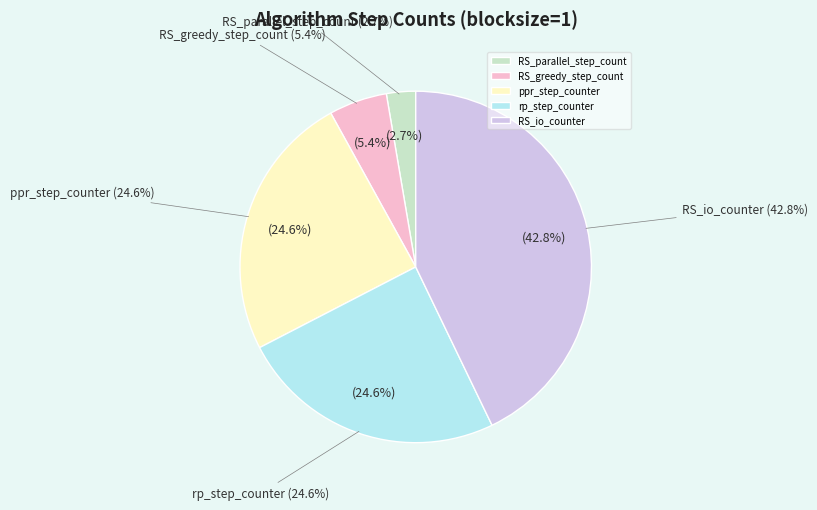

What percentage is the ppr_step_counter slice, to the nearest percent?

25%